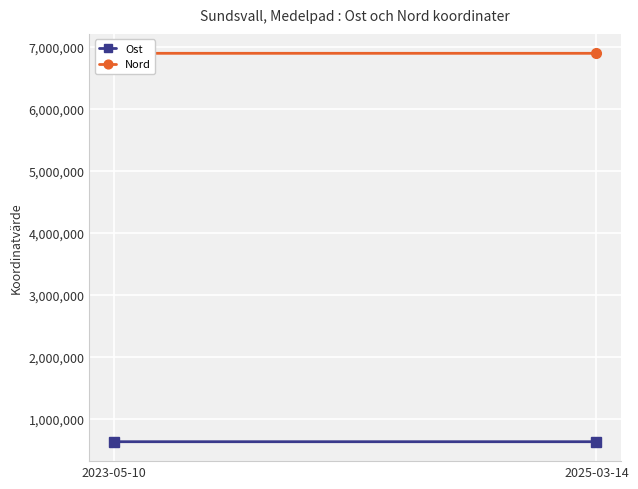

At how many categories does at least one series exceed 5017673?

2